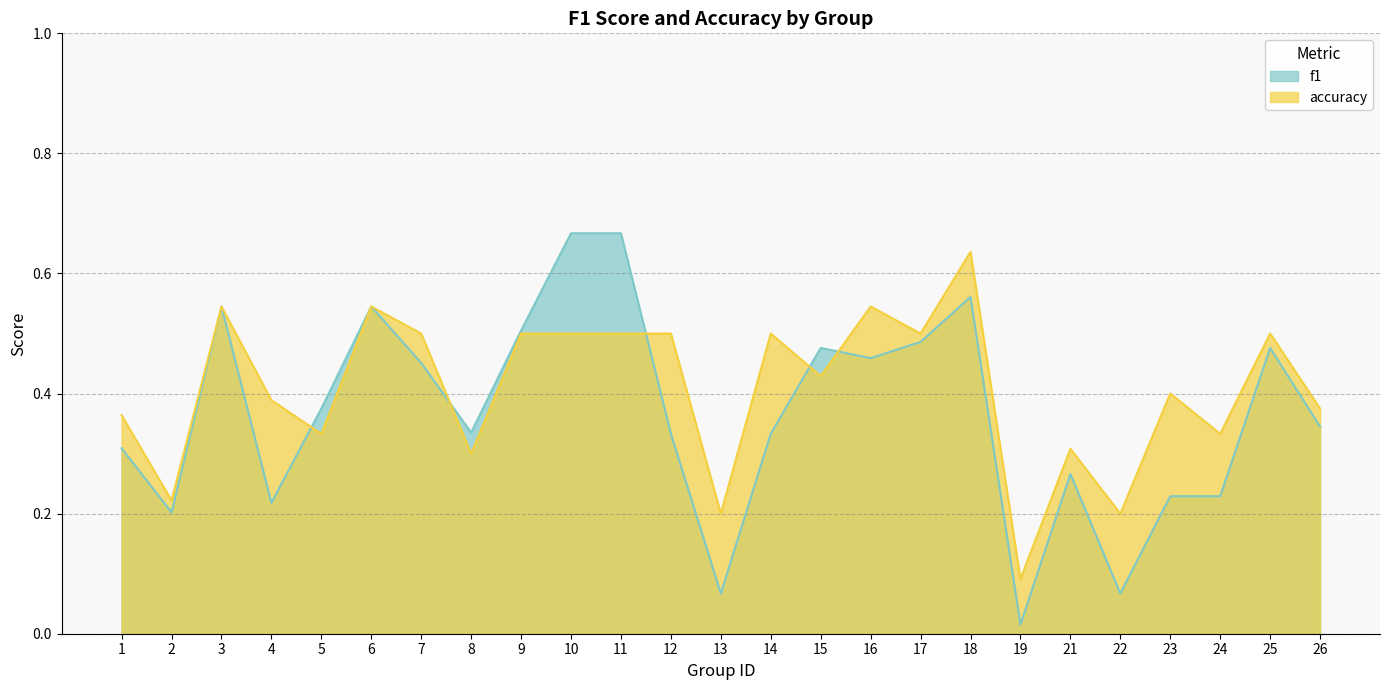

What are all the series names shown in the legend?

f1, accuracy